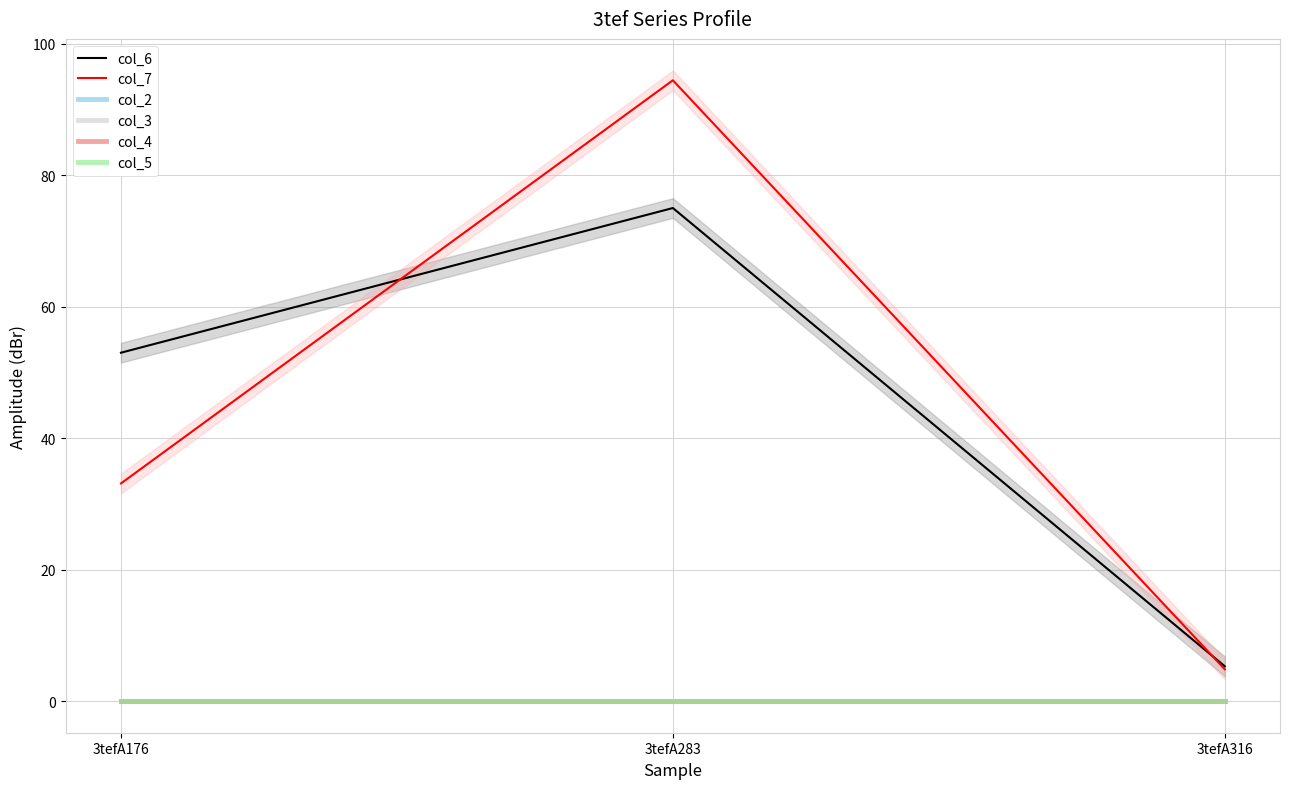

The value of col_3 at 3tefA283 is 0.0. True or false?

True